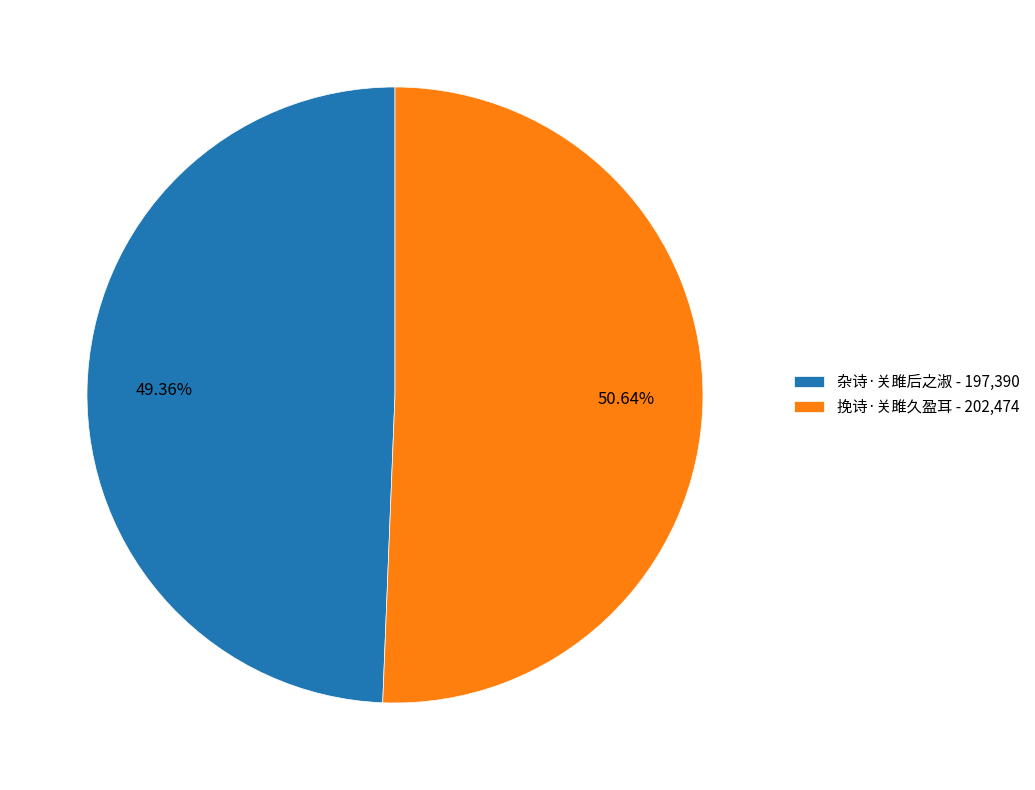

Which has a higher value, 挽诗·关雎久盈耳 - 202,474 or 杂诗·关雎后之淑 - 197,390?

挽诗·关雎久盈耳 - 202,474